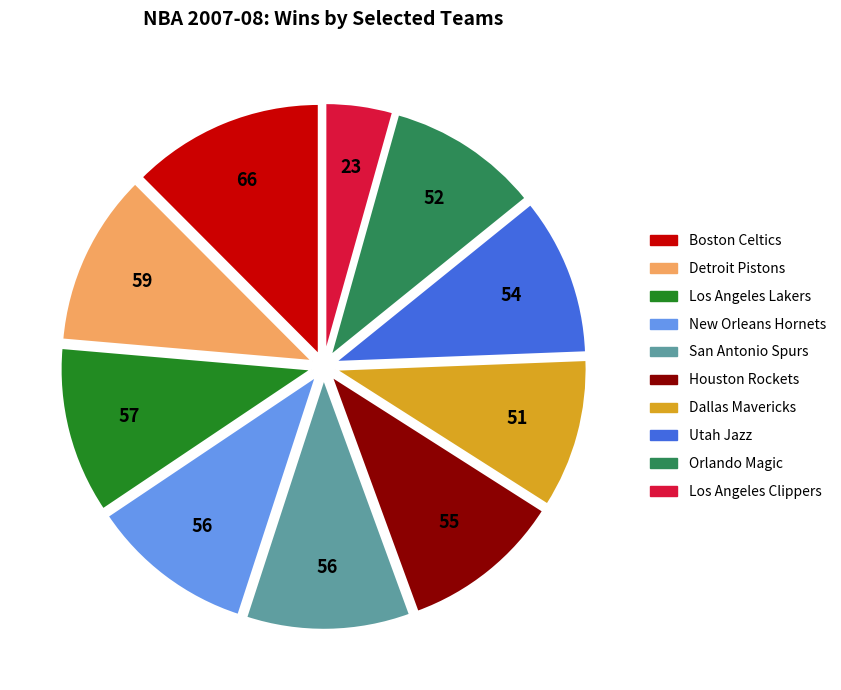

The Utah Jazz slice represents 1% of the pie. True or false?

False